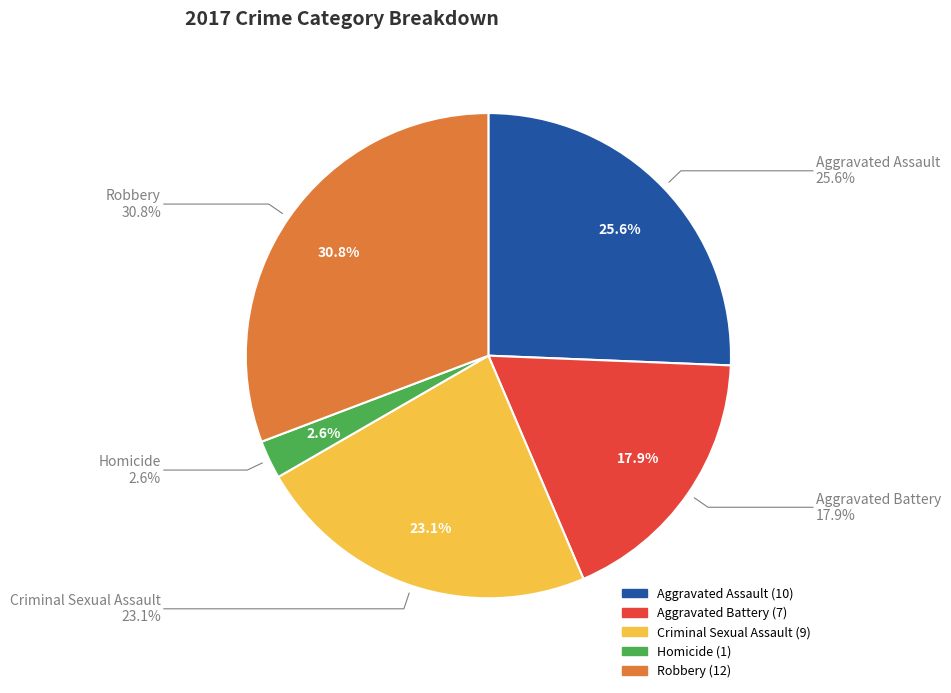

To the nearest percent, what is the combined percentage of Robbery and Criminal Sexual Assault?

54%